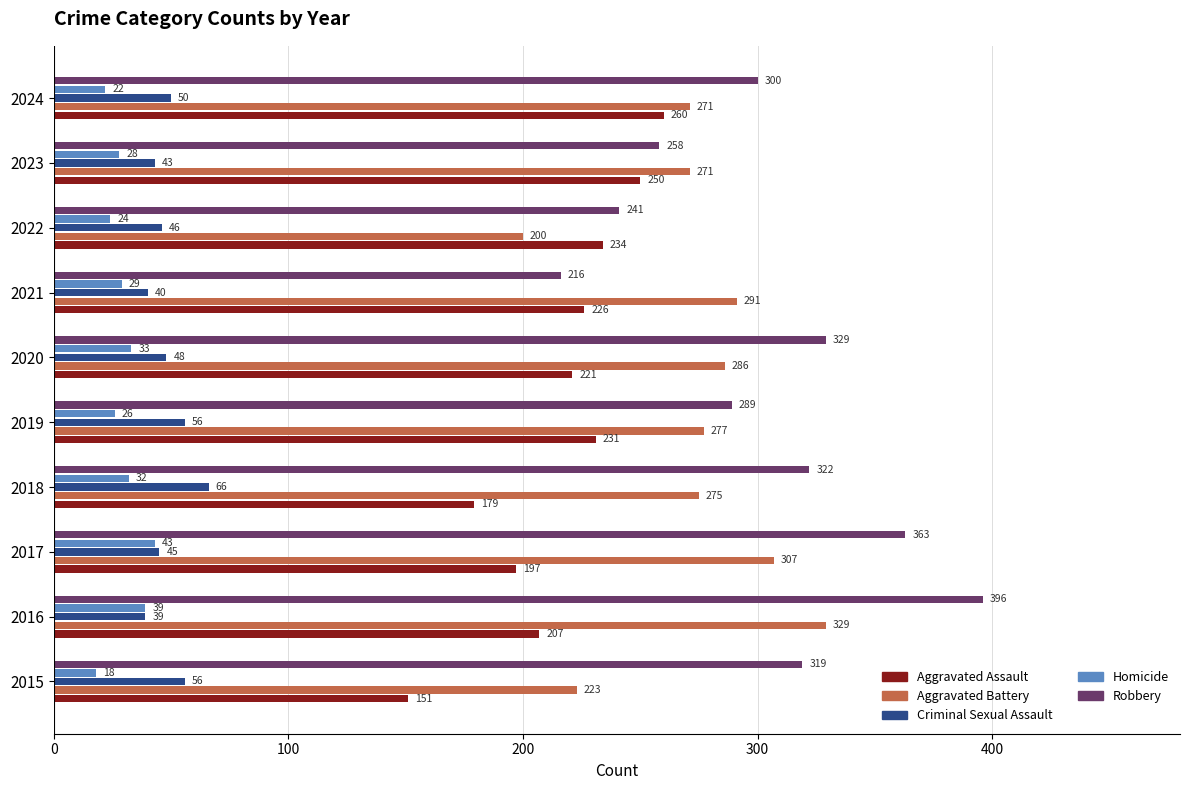

List the series in order of their peak value, highest first.

Robbery, Aggravated Battery, Aggravated Assault, Criminal Sexual Assault, Homicide